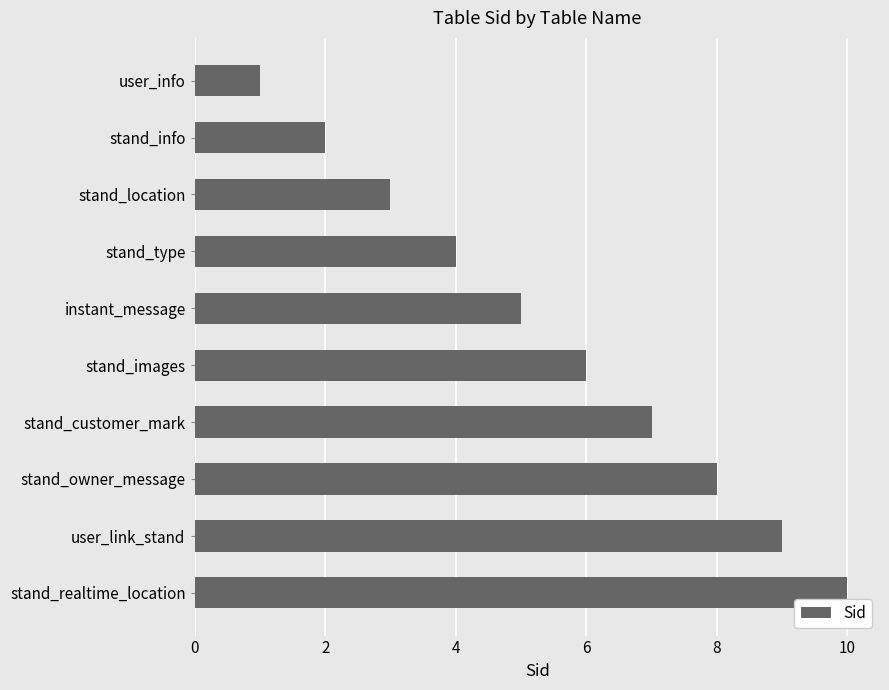

What is the change in value from stand_type to user_link_stand?

+5